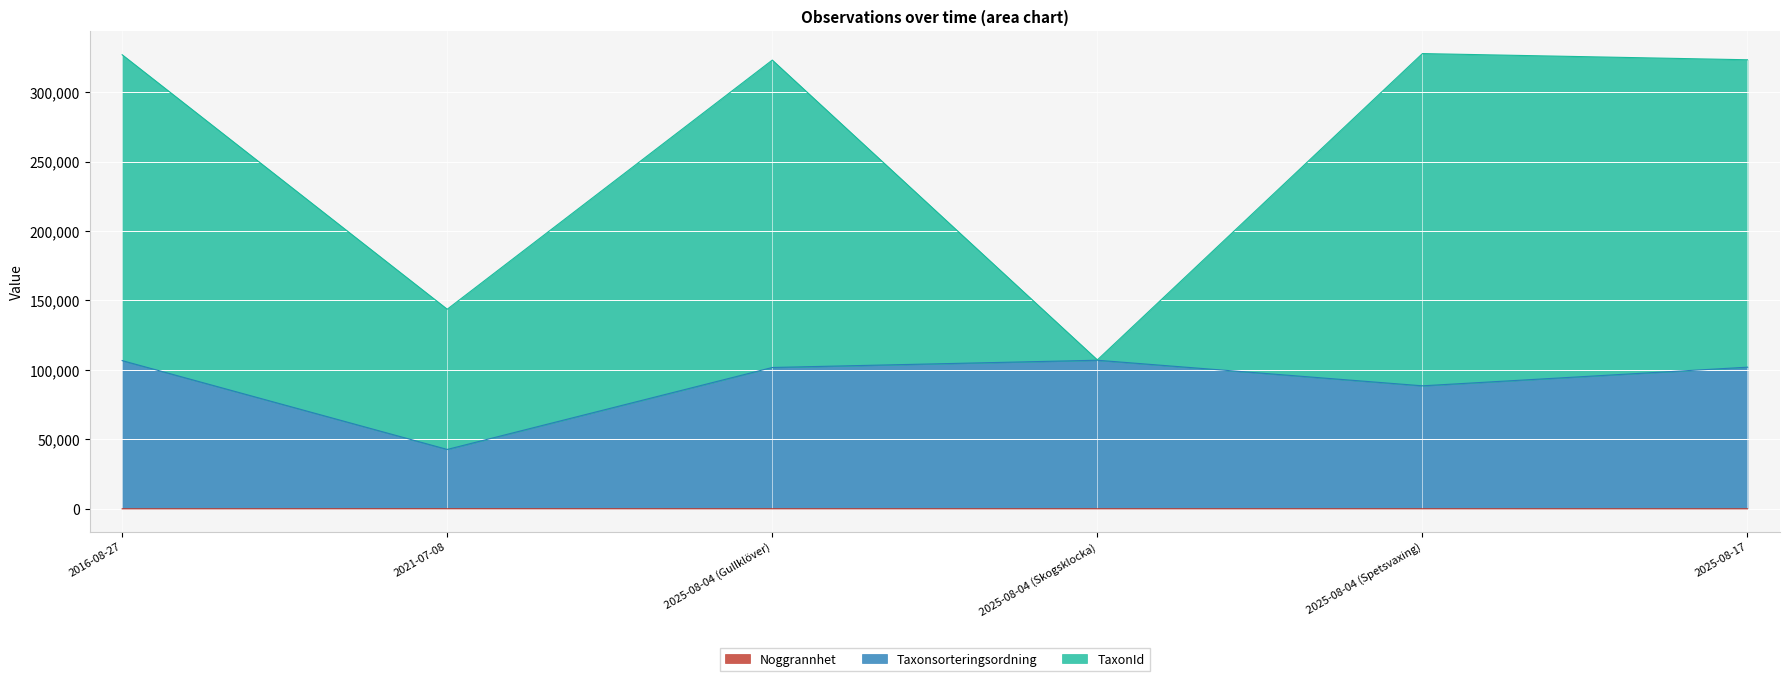

What is the average value of the Taxonsorteringsordning series?

91455